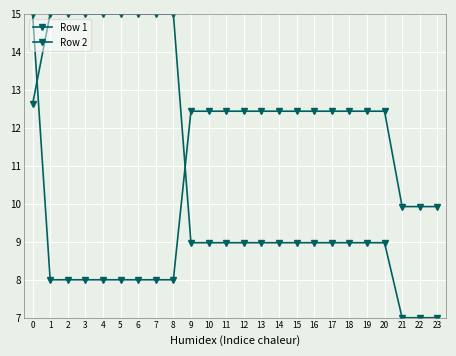

Reading left to right, extract all data points from this chart.

Row 1: 15.0	8.0	8.0	8.0	8.0	8.0	8.0	8.0	8.0	12.4	12.4	12.4	12.4	12.4	12.4	12.4	12.4	12.4	12.4	12.4	12.4	9.9	9.9	9.9
Row 2: 12.6	15.0	15.0	15.0	15.0	15.0	15.0	15.0	15.0	9.0	9.0	9.0	9.0	9.0	9.0	9.0	9.0	9.0	9.0	9.0	9.0	7.0	7.0	7.0